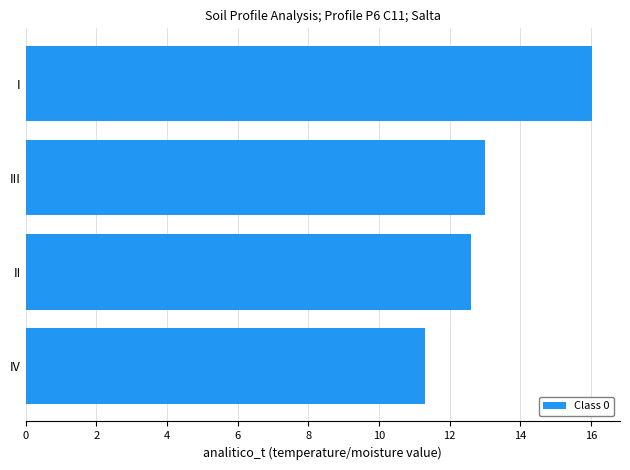

True or false: the data shows 11.3 at IV.

True